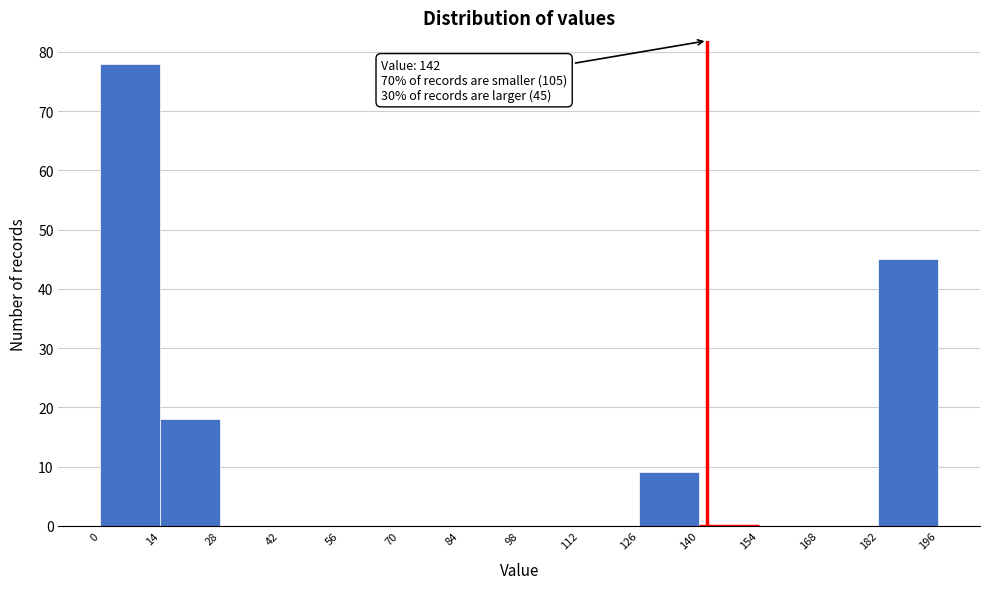

Which range on the x-axis has the tallest bar?

0 to 14